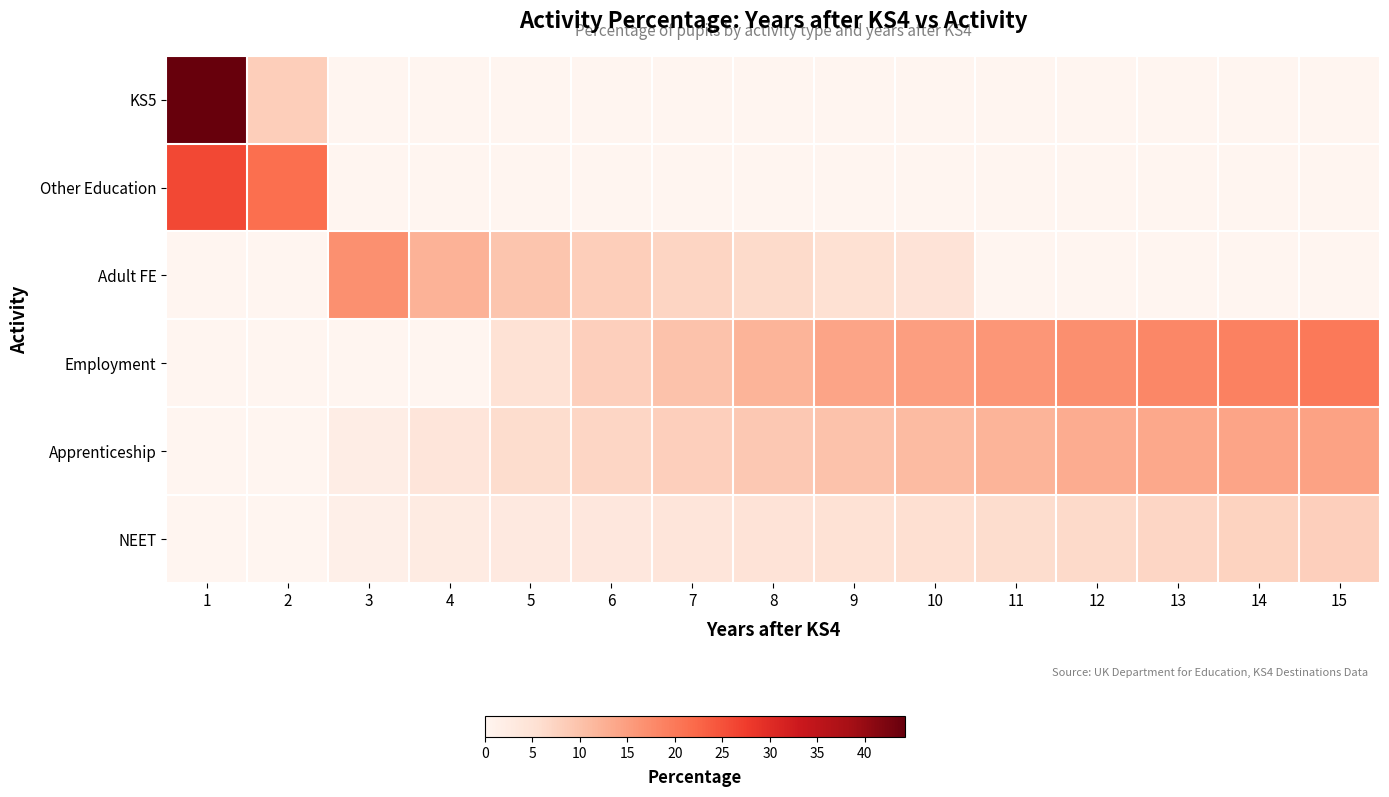

What is the total value across all series at 11?

34.0